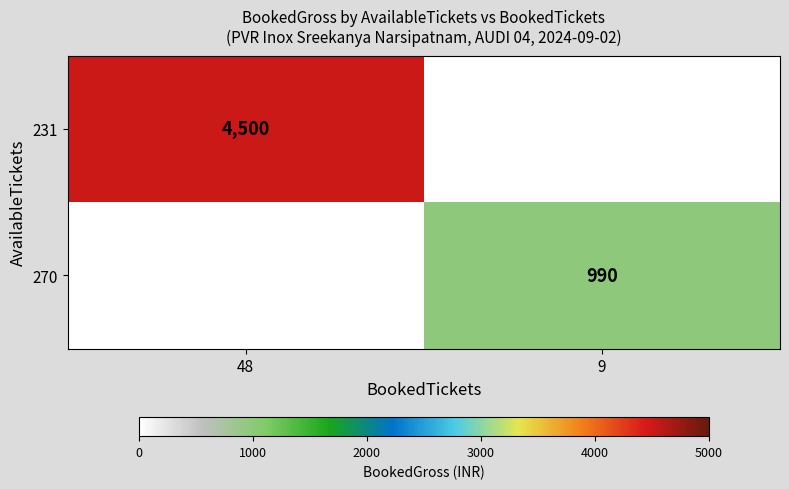

At which category is the sum across all series the highest?

48